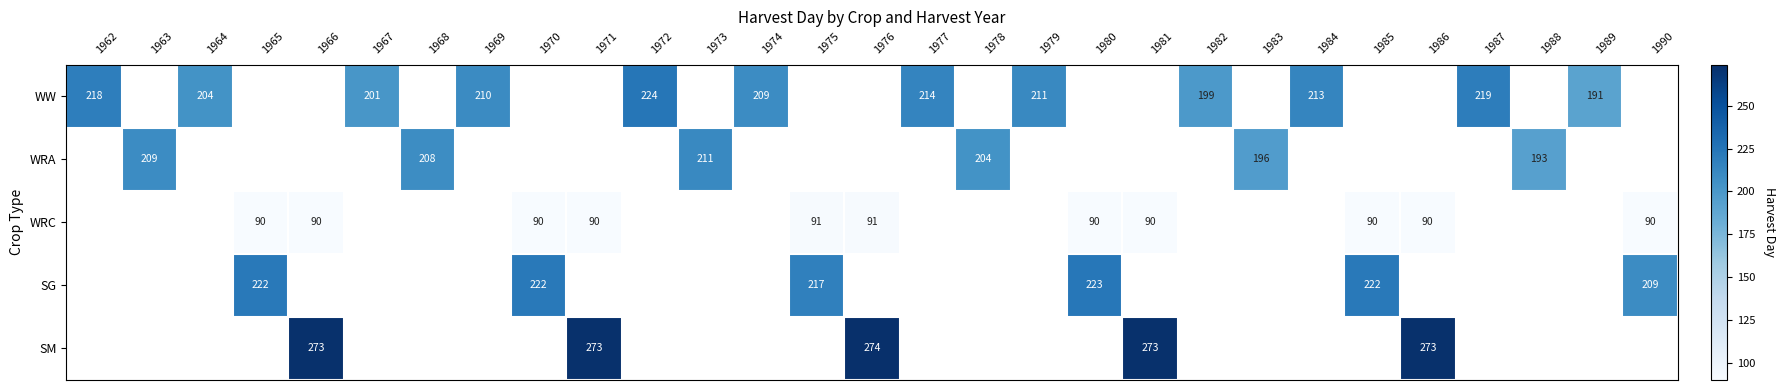

At which category does the chart reach its peak across all series?

1976